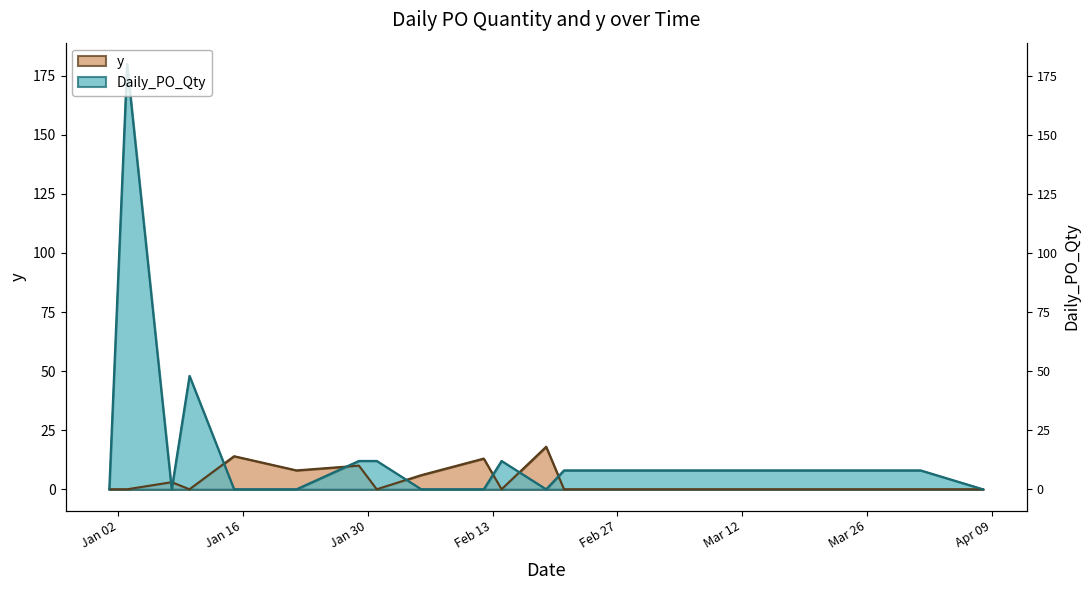

How many lines are shown in the chart?

2